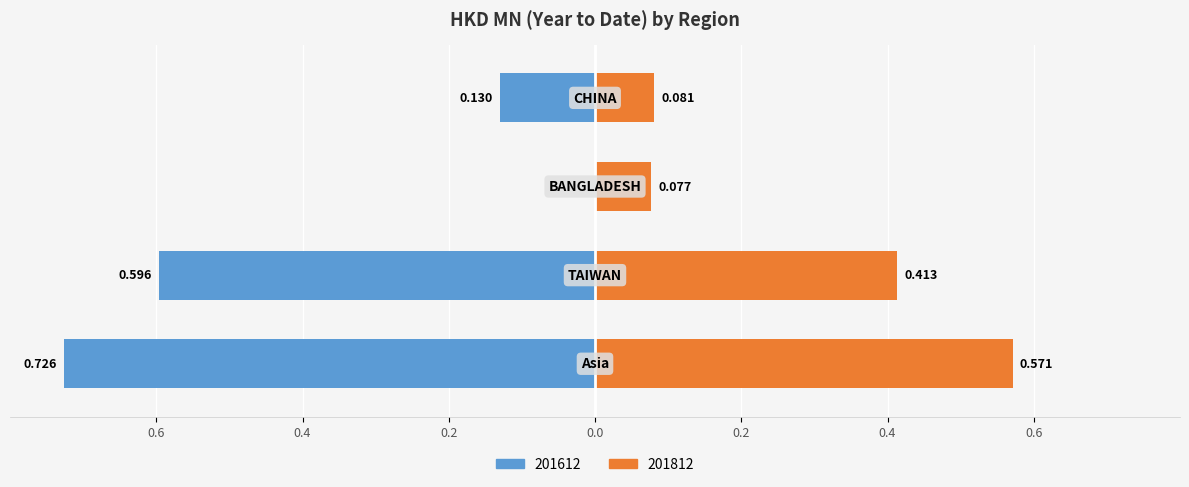

What are all the series names shown in the legend?

201612, 201812